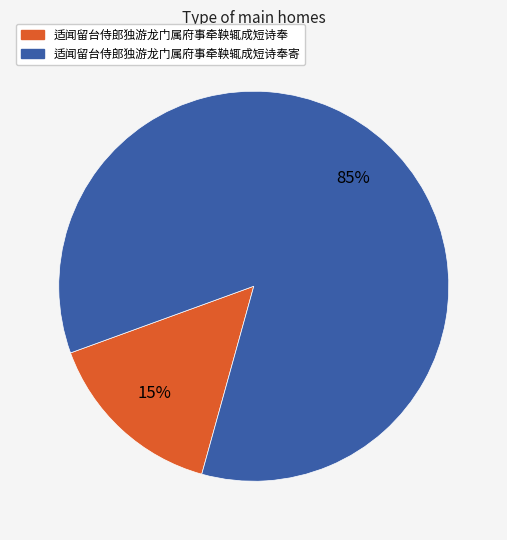

The 适闻留台侍郎独游龙门属府事牵鞅辄成短诗奉 slice represents 15% of the pie. True or false?

True